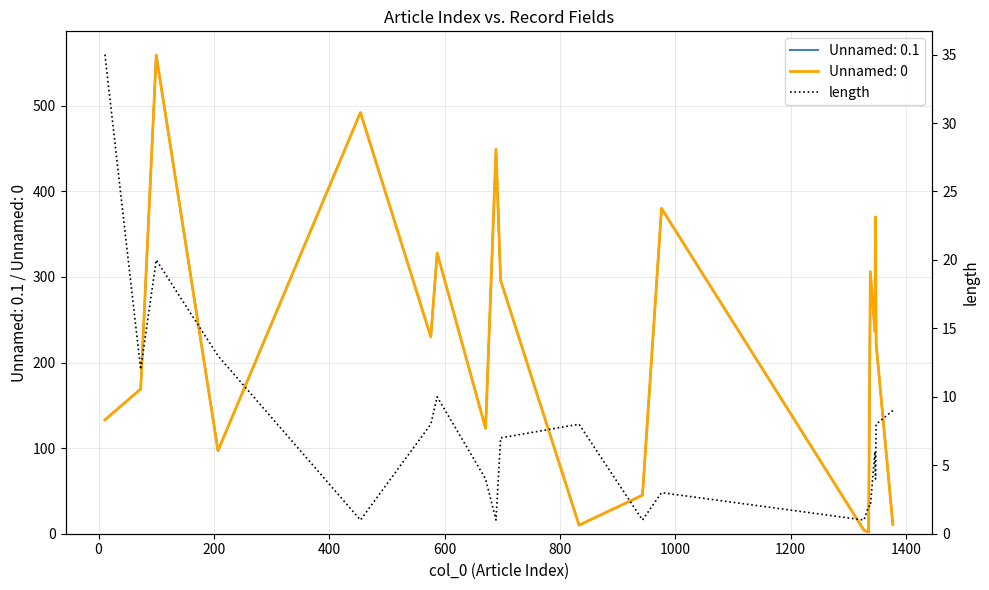

What is the average value?

8